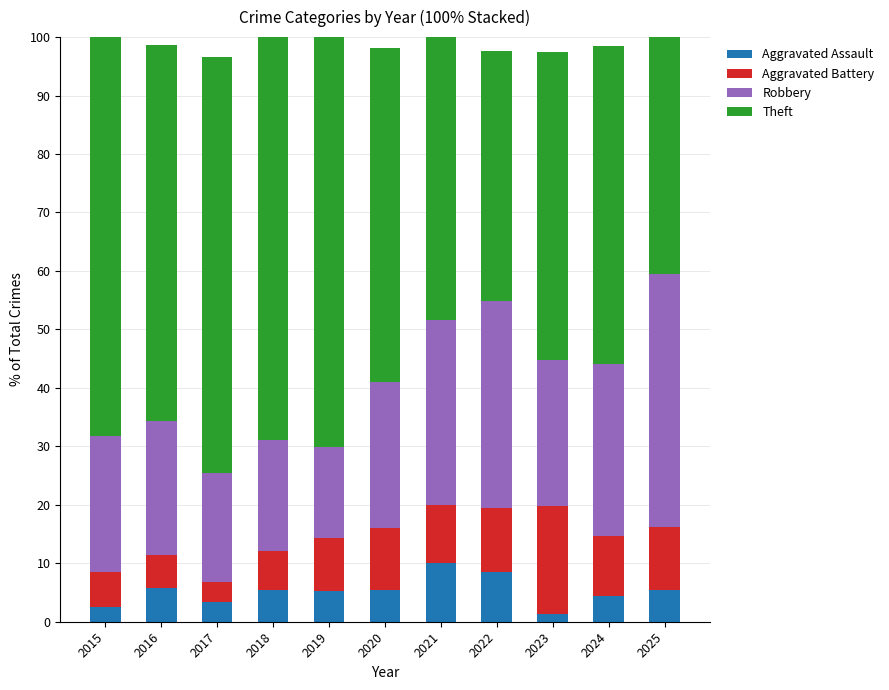

What is the sum of all Aggravated Assault values?

57.2